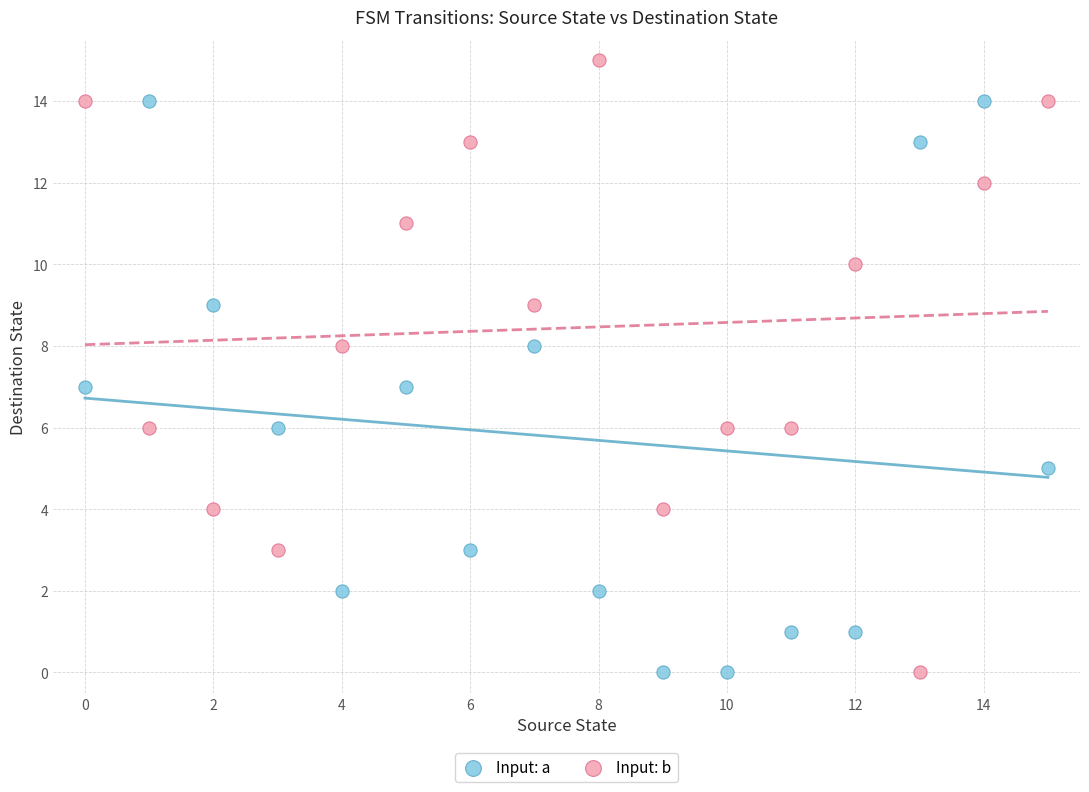

Which series reaches the maximum Y coordinate?

Input: b